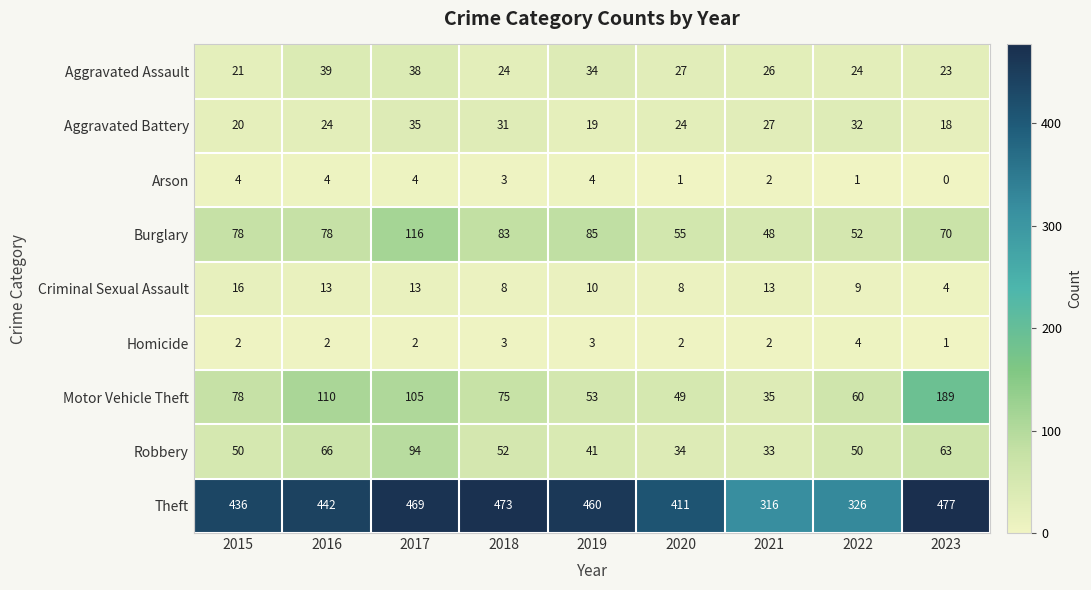

Is it true that Aggravated Assault equals 5 at 2022?

False